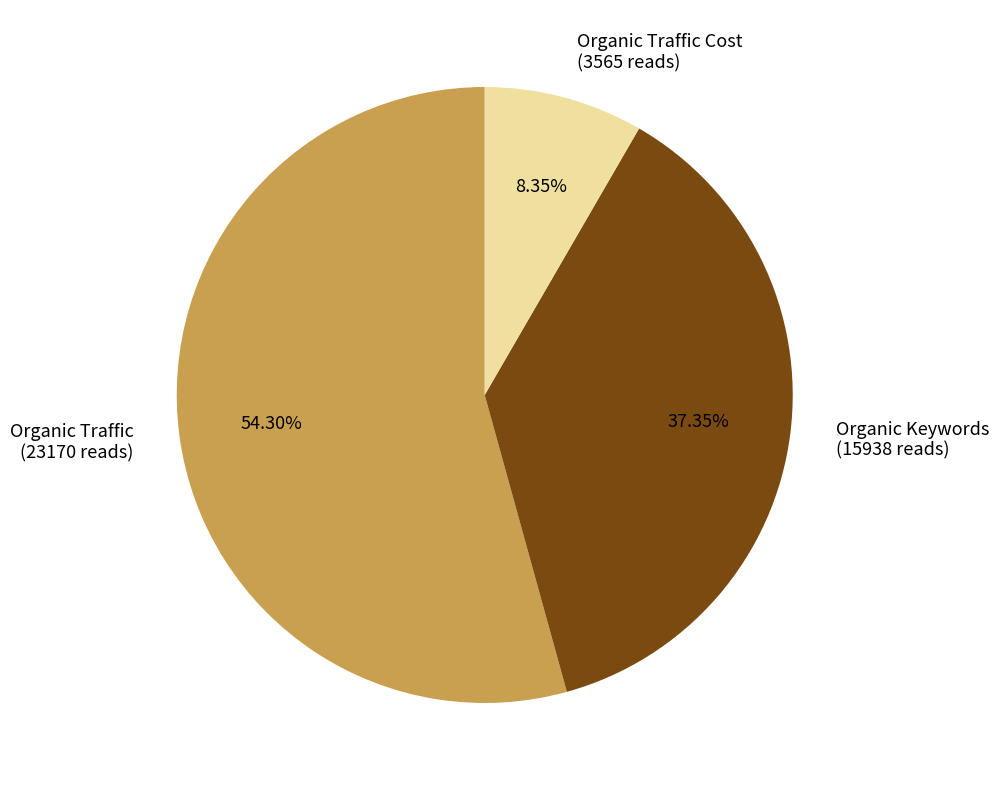

Is there a majority slice in this chart?

Yes